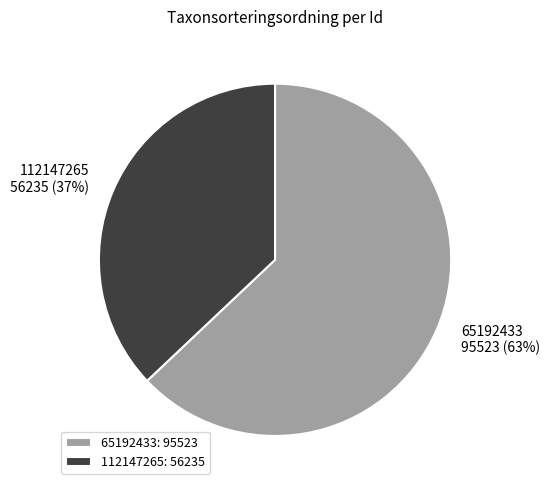

Does 112147265 account for over 50% of the chart?

No